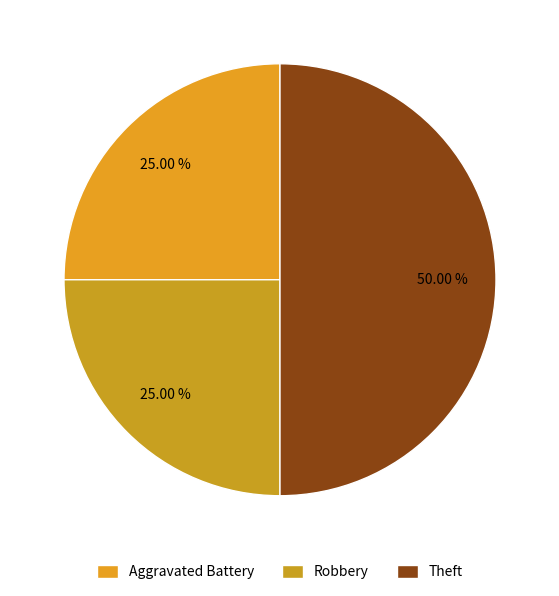

How many slices are in this pie chart?

3